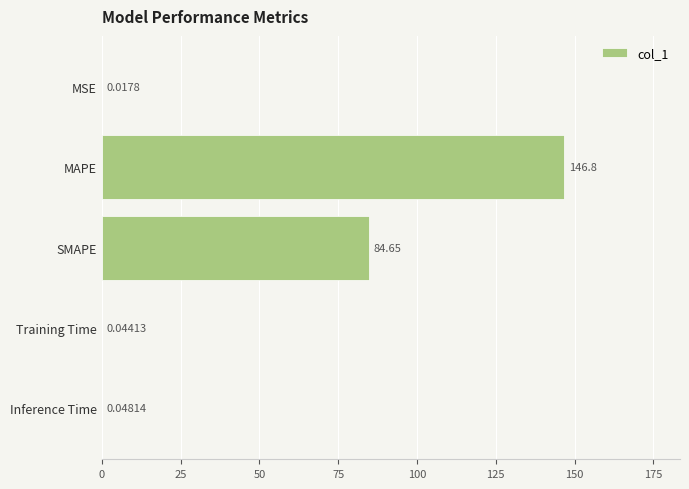

What is the sum of all values?

231.5